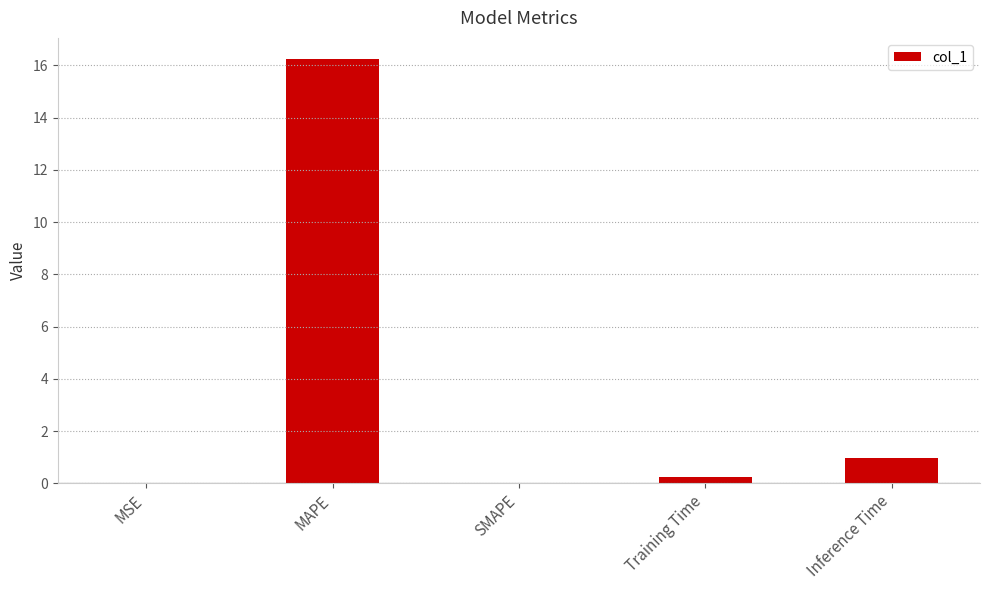

What is the average value?

3.5